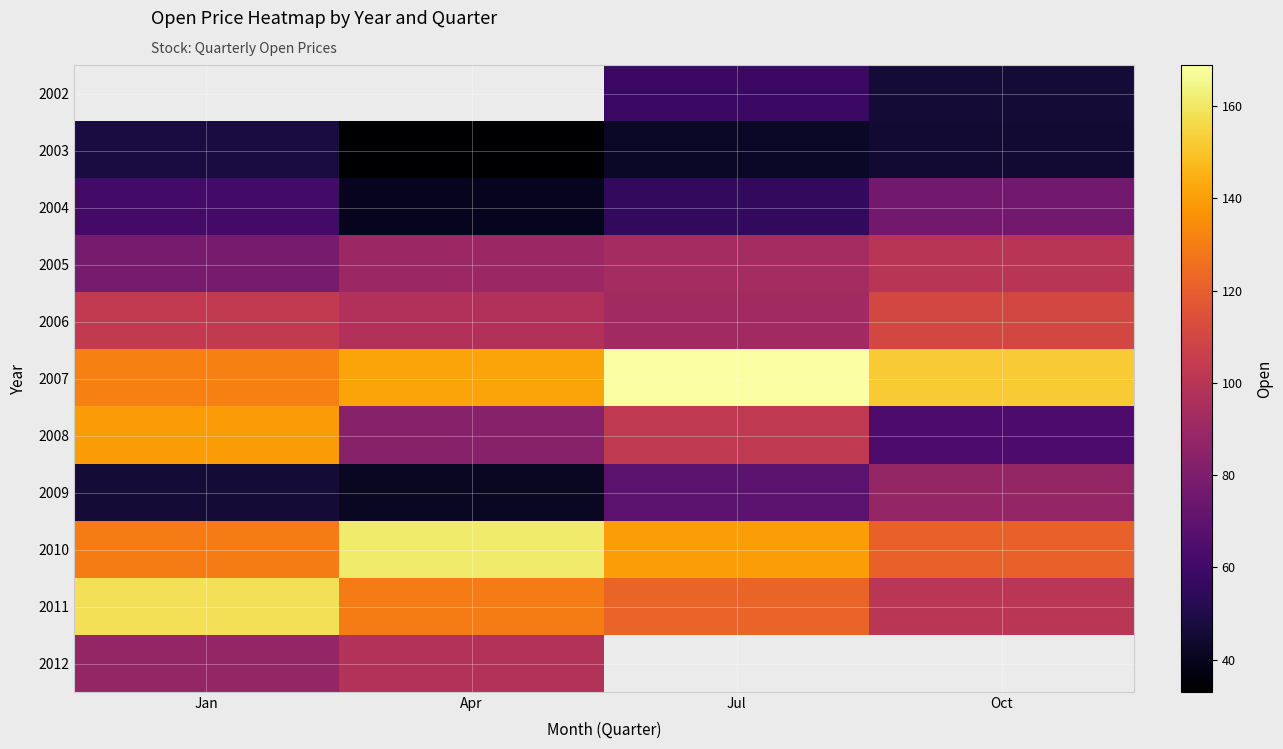

Is the value of 2010 at Jul greater than the value of 2008 at Jul?

Yes